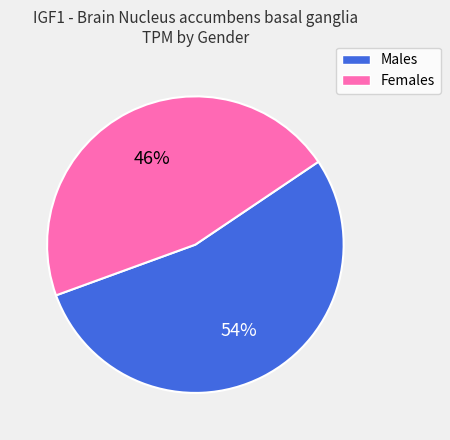

Is there any slice that represents more than half of the pie?

Yes